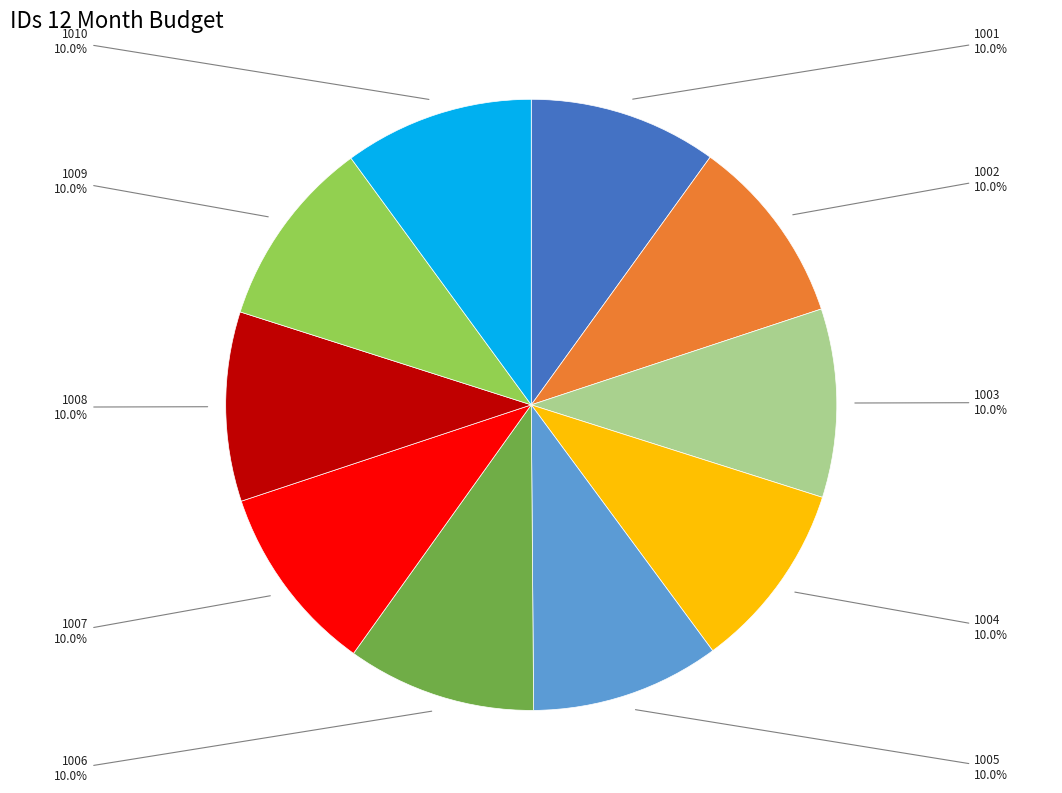

Is there any slice that represents more than half of the pie?

No